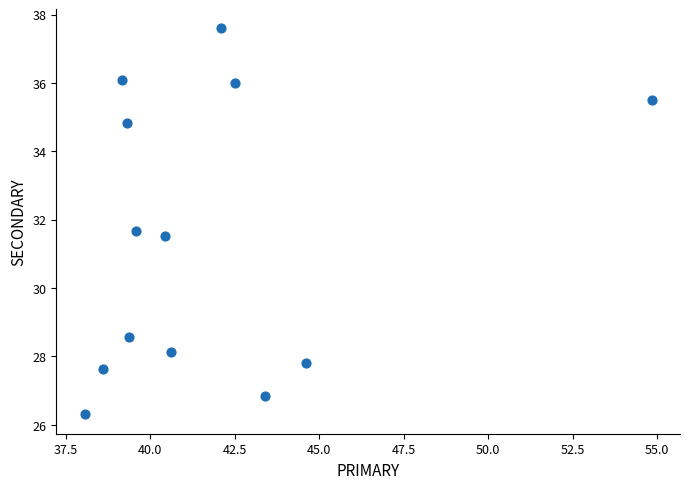

What Y value in the scatter plot is closest to 31?

31.5